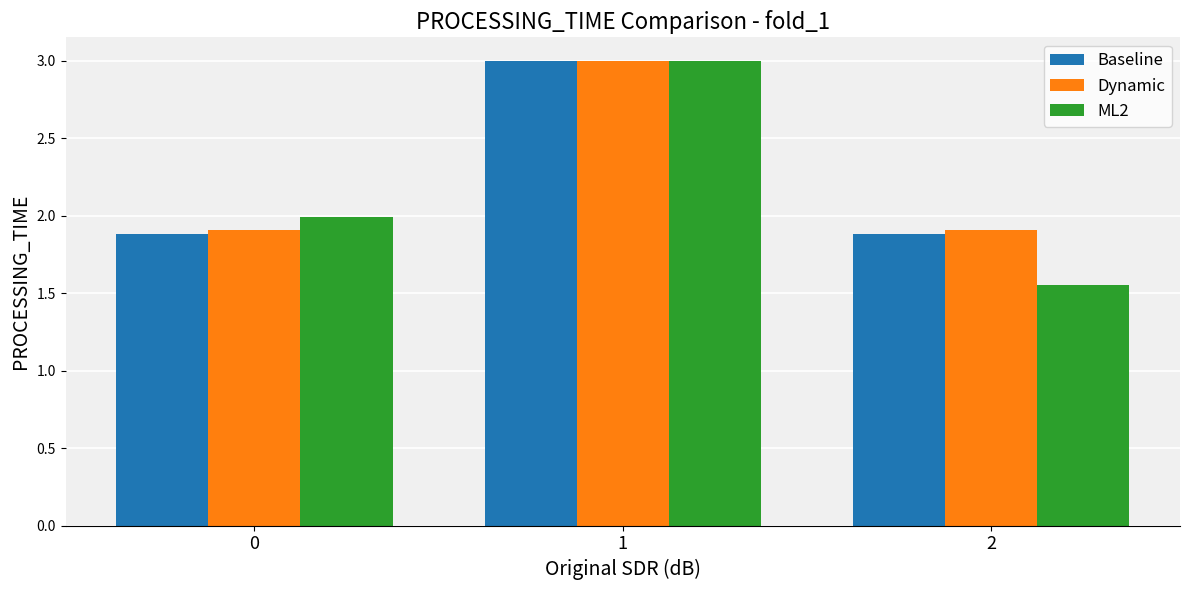

At which category is the sum across all series the highest?

1